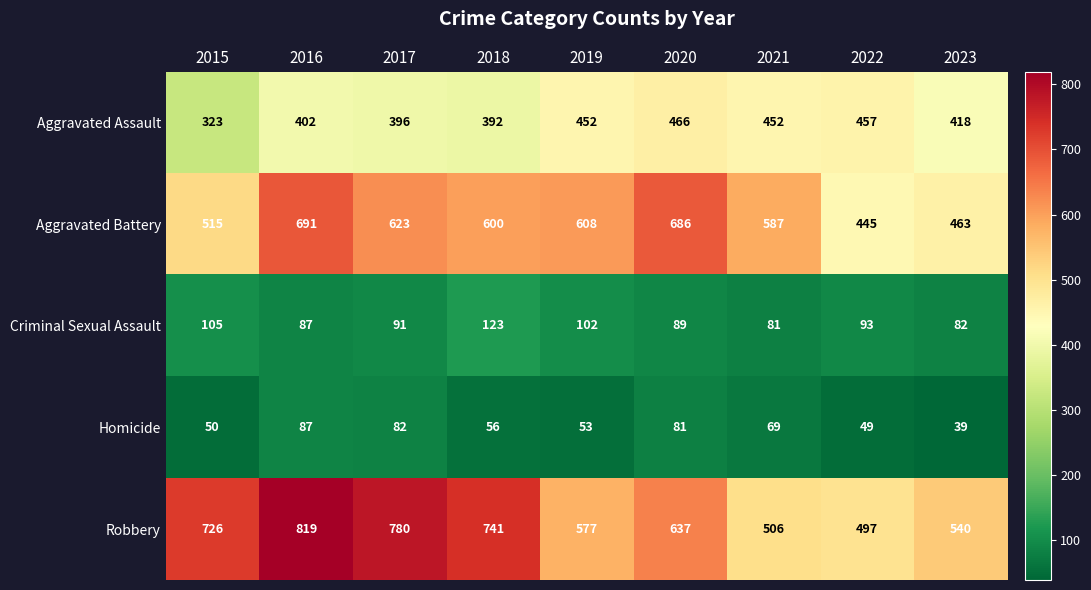

Between 2016 and 2019, which series saw the biggest shift?

Robbery